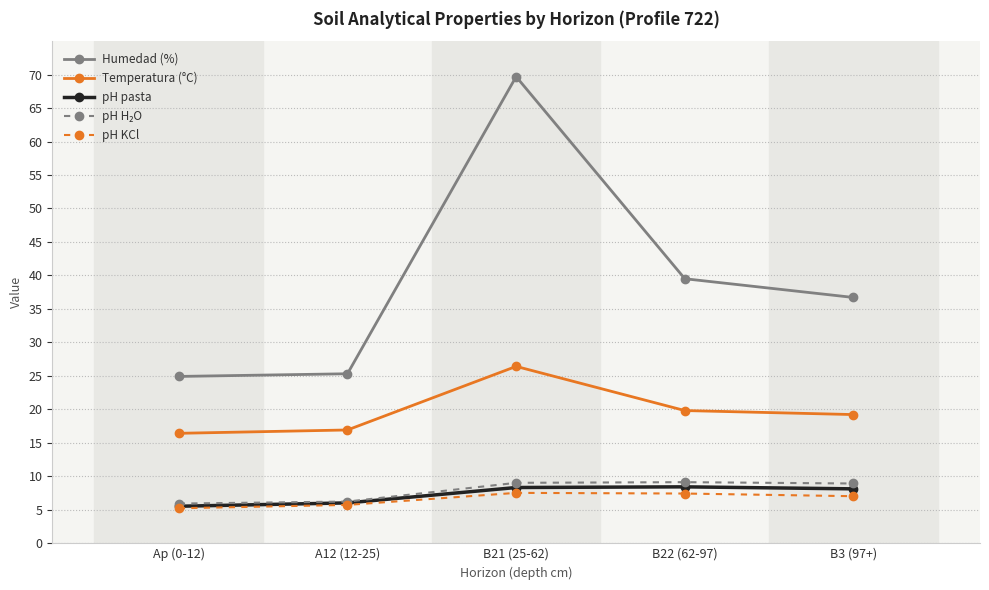

Between Ap (0-12) and B21 (25-62), which series saw the biggest shift?

Humedad (%)